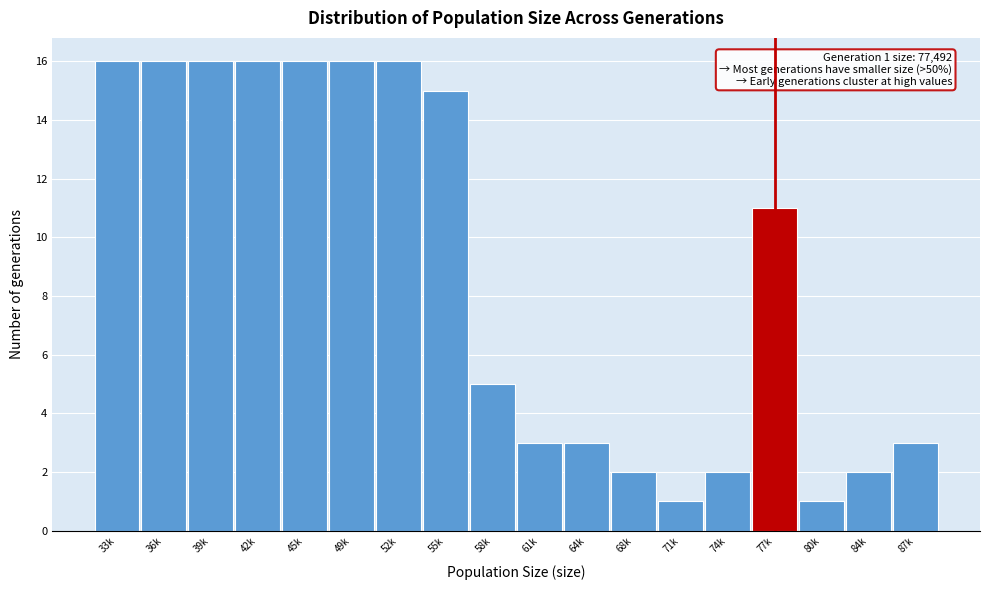

Reading right to left, extract all data points from this chart.

87k=3	84k=2	80k=1	77k=11	74k=2	71k=1	68k=2	64k=3	61k=3	58k=5	55k=15	52k=16	49k=16	45k=16	42k=16	39k=16	36k=16	33k=16